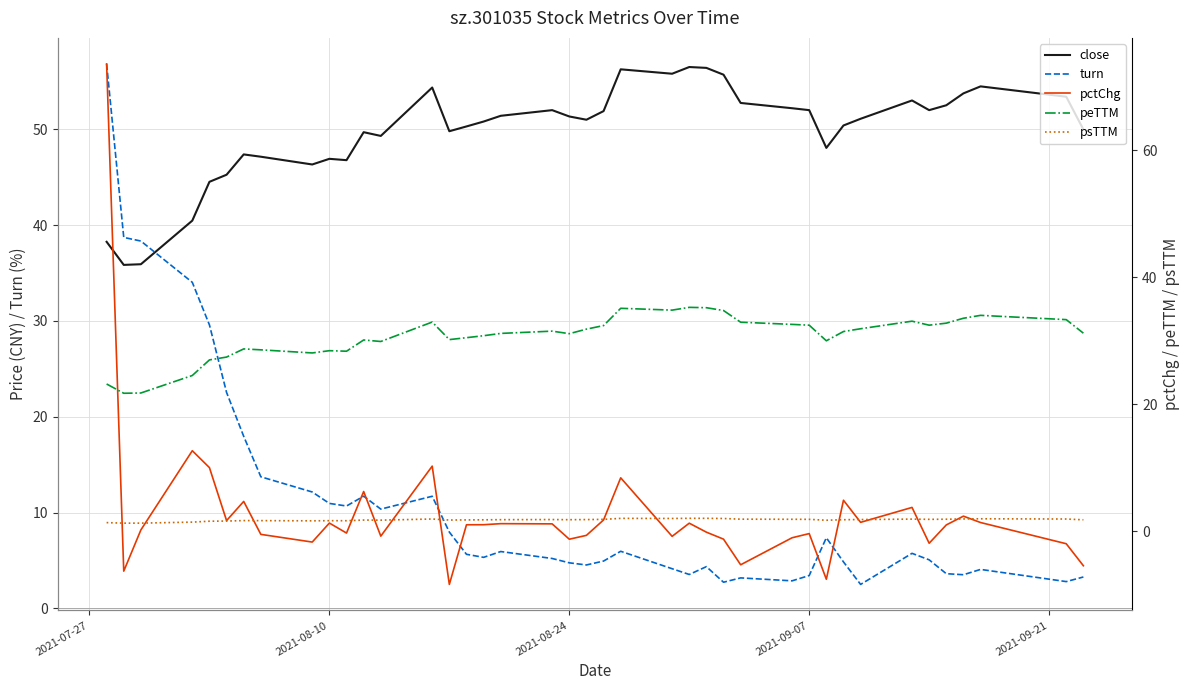

True or false: peTTM has more than 1 points higher than both neighbors.

True